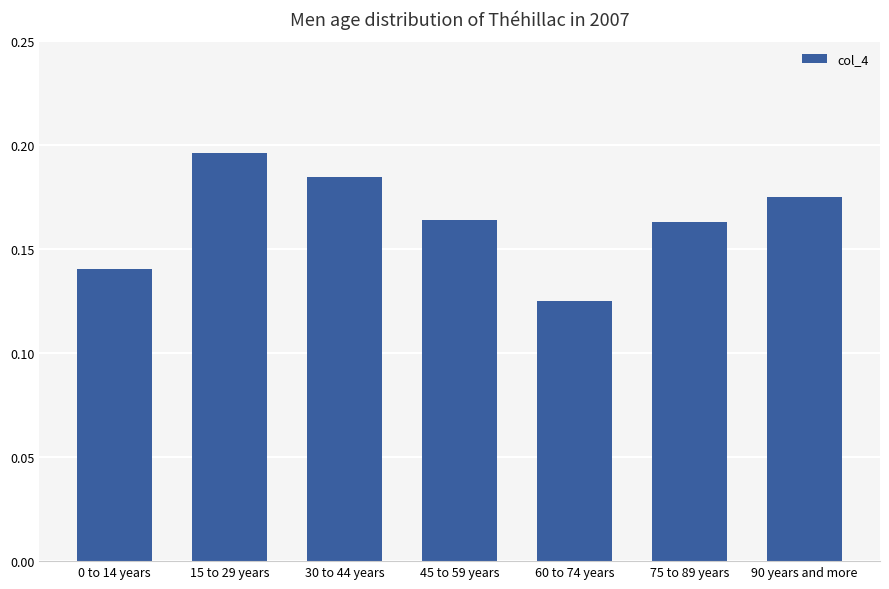

Between 15 to 29 years and 90 years and more, which is larger?

15 to 29 years